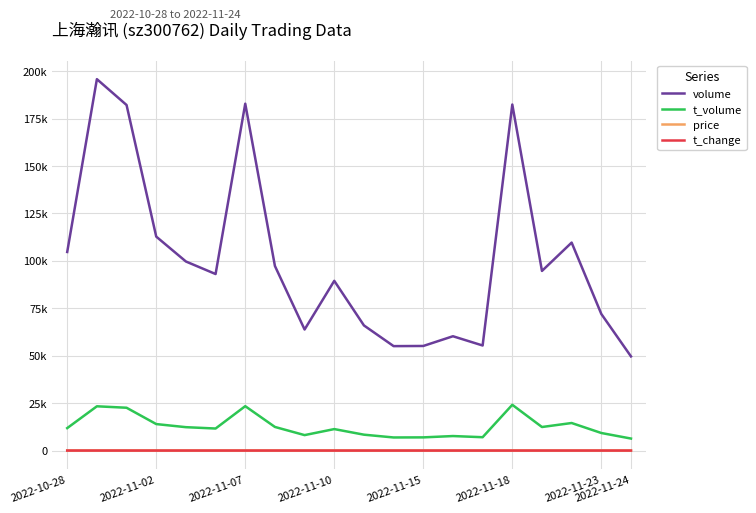

True or false: volume has more than 0 points higher than both neighbors.

True